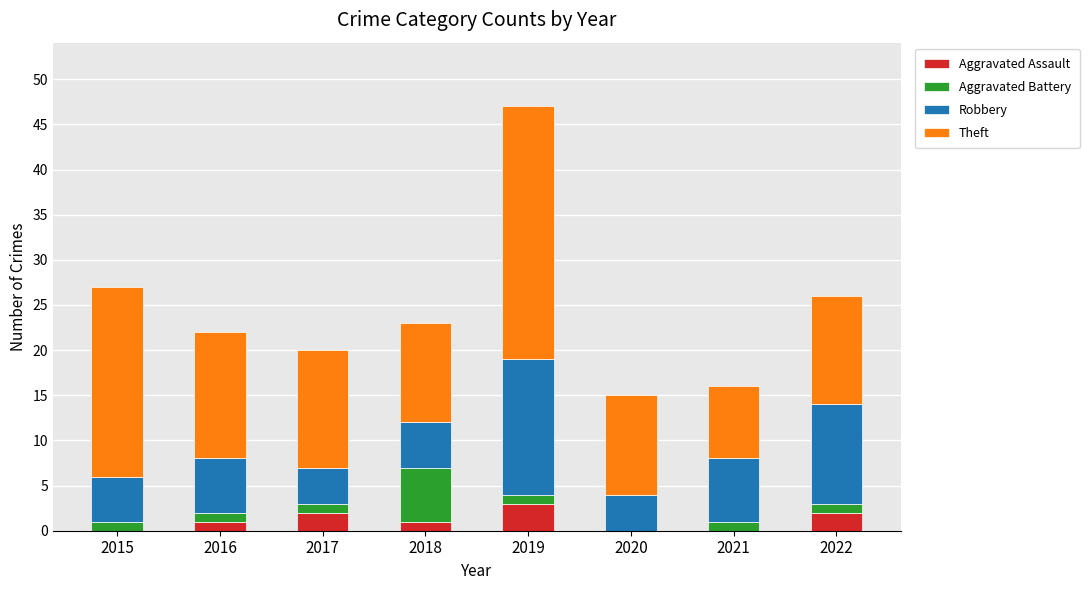

What is the maximum value for Aggravated Assault?

3